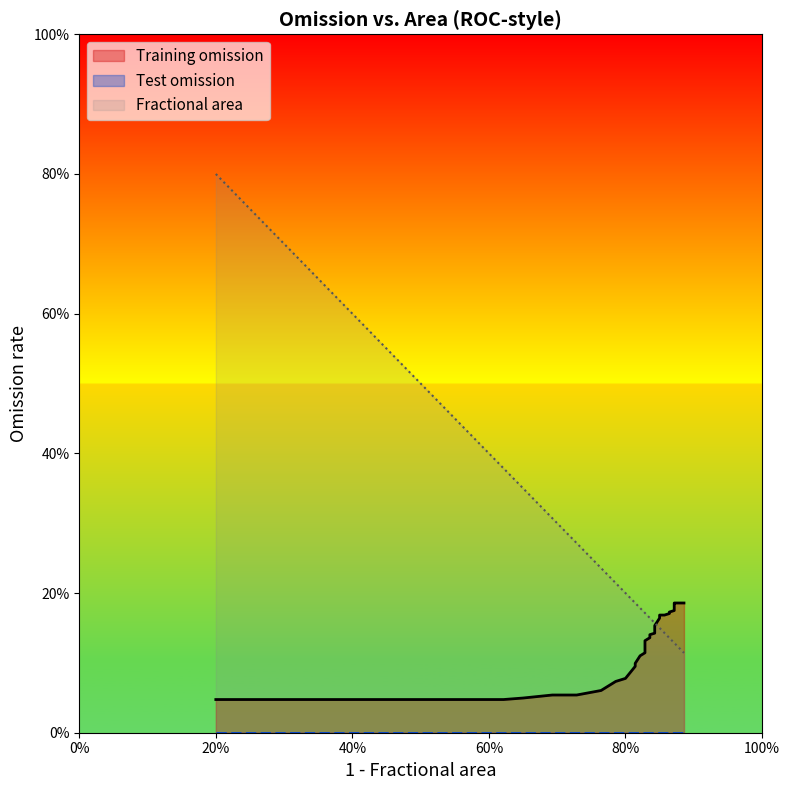

Reading left to right, transcribe all the data shown in this chart.

Fractional area: 0.8	0.8	0.8	0.7	0.7	0.7	0.7	0.6	0.5	0.5	0.4	0.4	0.3	0.3	0.3	0.2	0.2	0.2	0.2	0.2
Training omission: 0.0	0.0	0.0	0.0	0.0	0.0	0.0	0.0	0.0	0.0	0.0	0.0	0.0	0.1	0.1	0.1	0.1	0.1	0.1	0.1
Test omission: 0.0	0.0	0.0	0.0	0.0	0.0	0.0	0.0	0.0	0.0	0.0	0.0	0.0	0.0	0.0	0.0	0.0	0.0	0.0	0.0